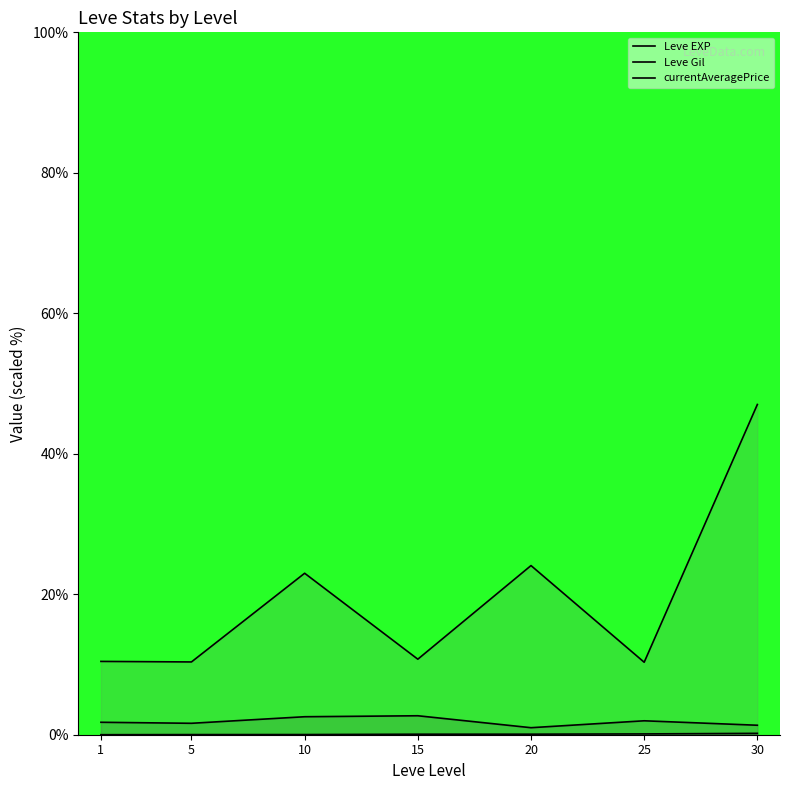

Between 25 and 5, which is larger?

25